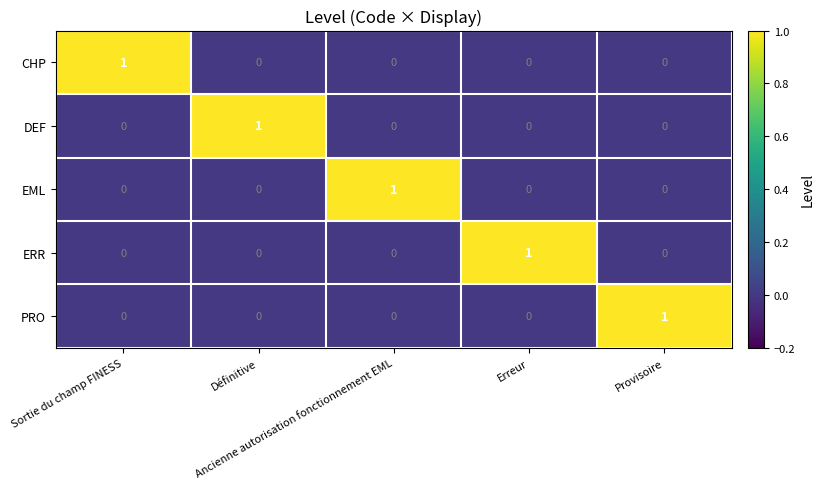

How many ERR values are between 0 and 1?

5